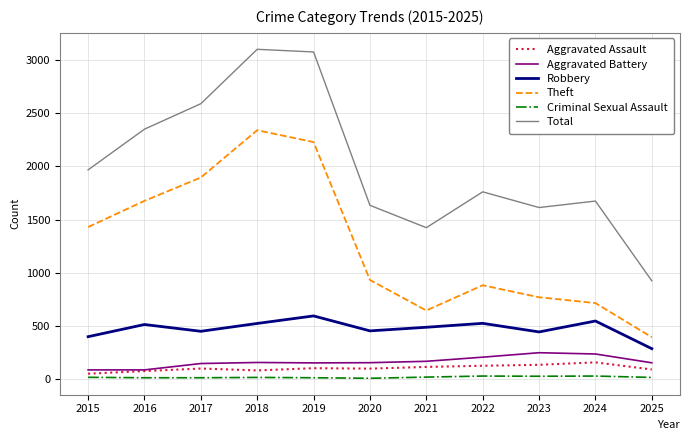

True or false: Criminal Sexual Assault has a value of 8 at 2016.

True